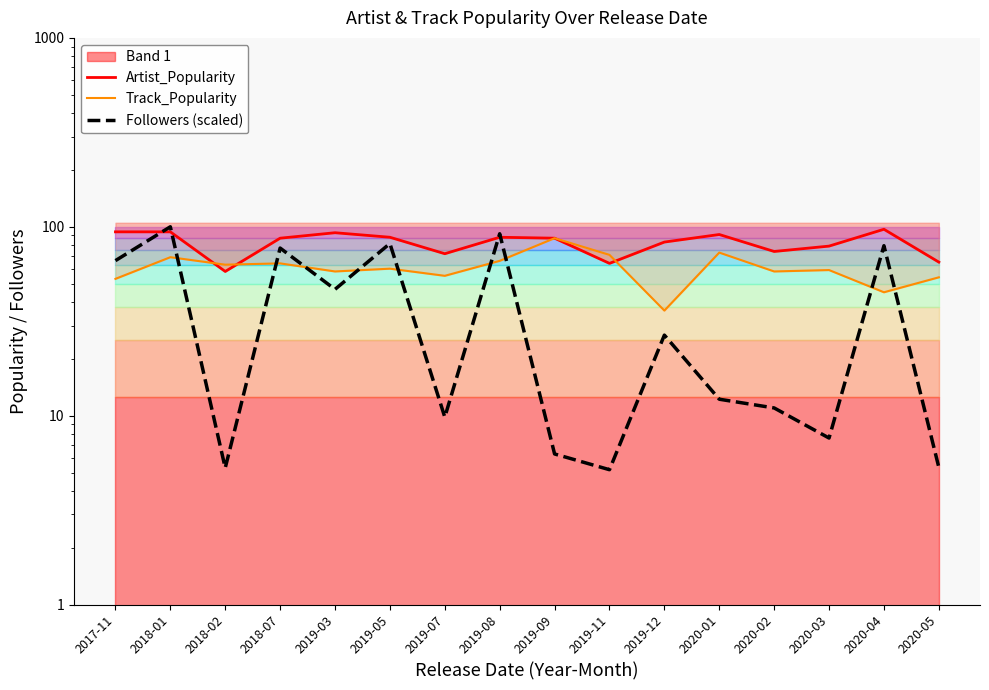

True or false: Followers (scaled) and Artist_Popularity intersect in this chart.

True